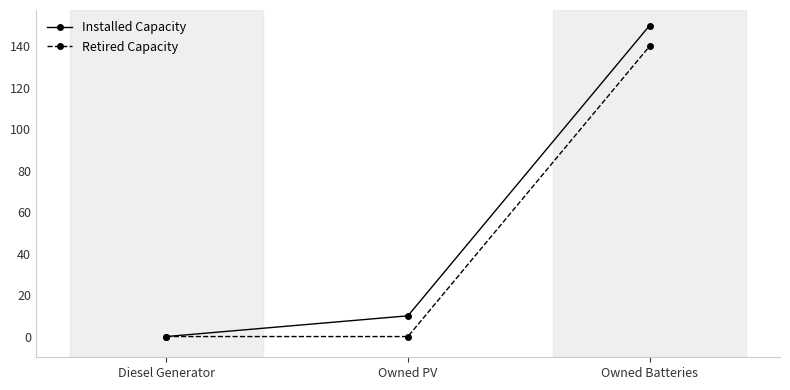

What is the label of the 3rd point from the left?

Owned Batteries